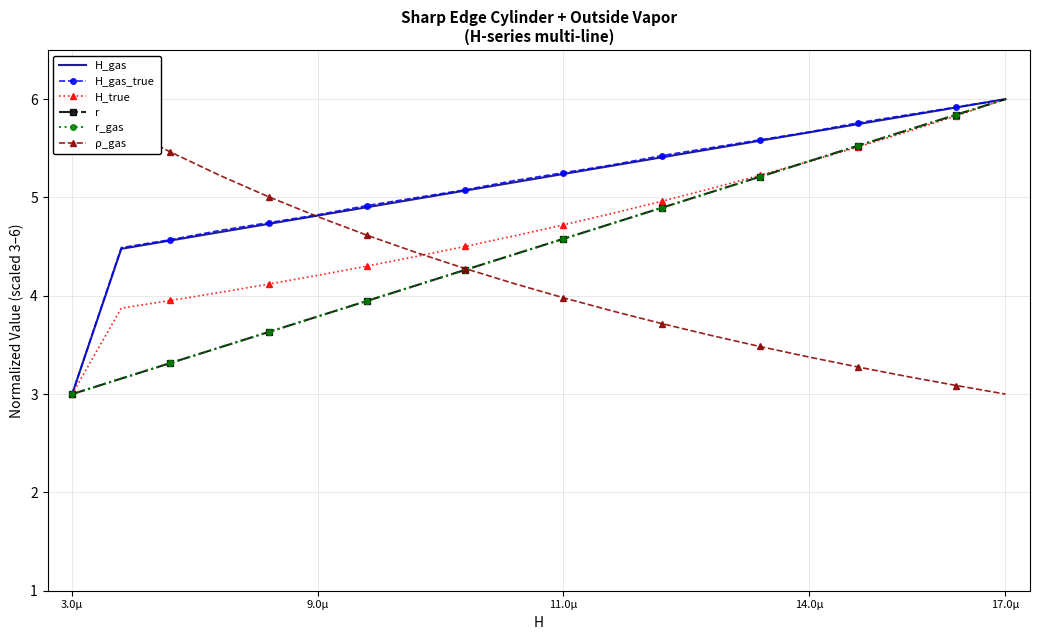

The value of H_true at 14.0µ is 5.4. True or false?

True